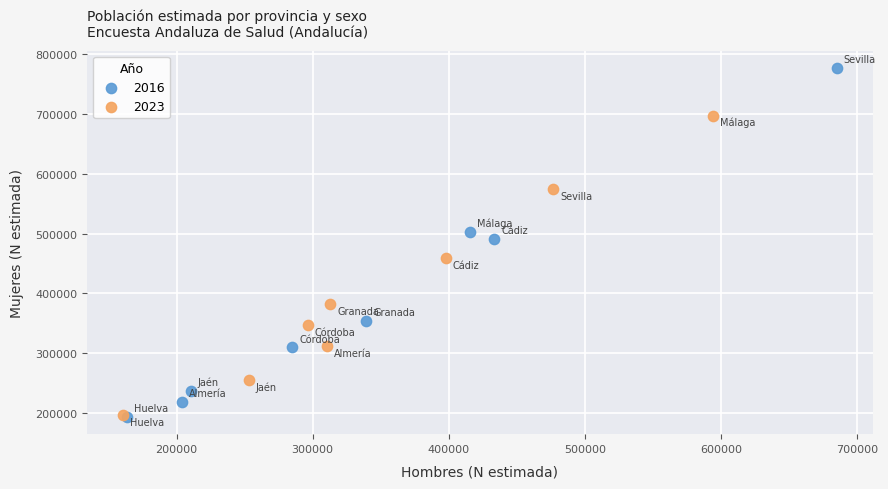

Which series has the widest spread of Y values?

2016